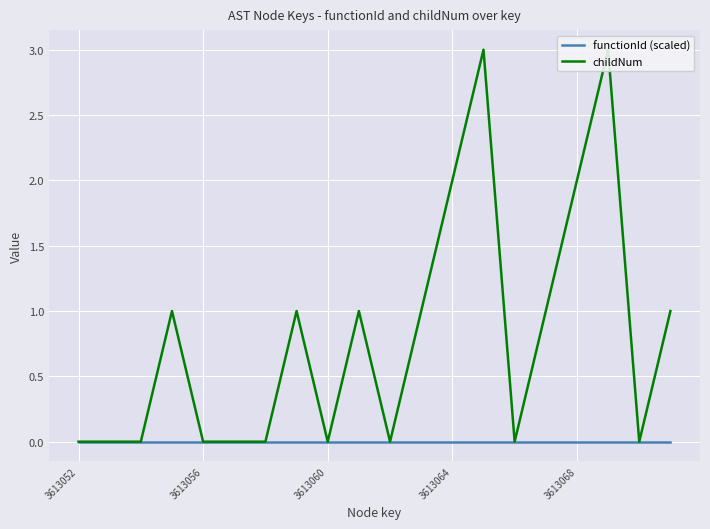

At which category does childNum reach its first local valley?

3613060